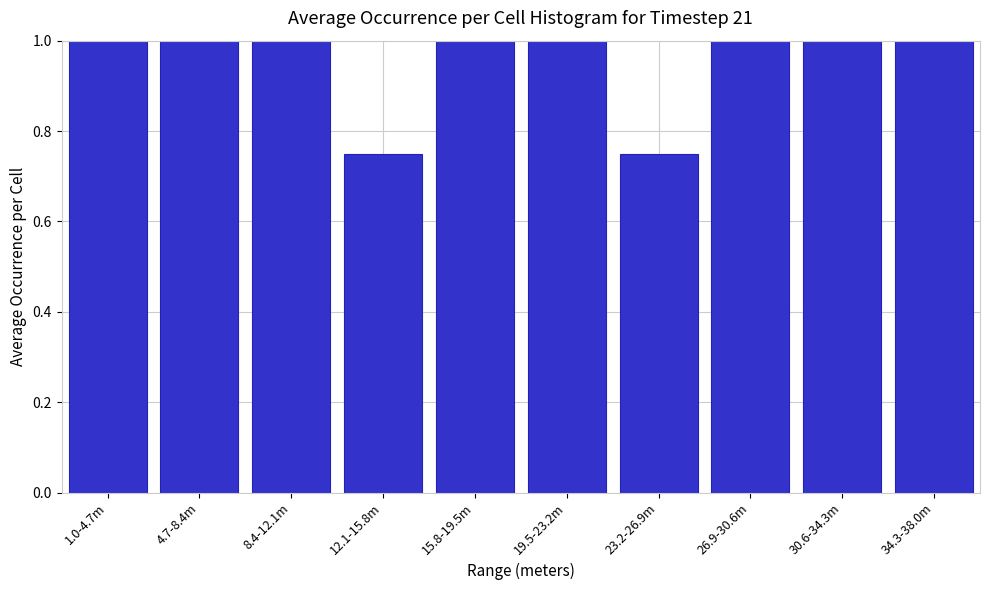

What is the sum of all values?

9.5